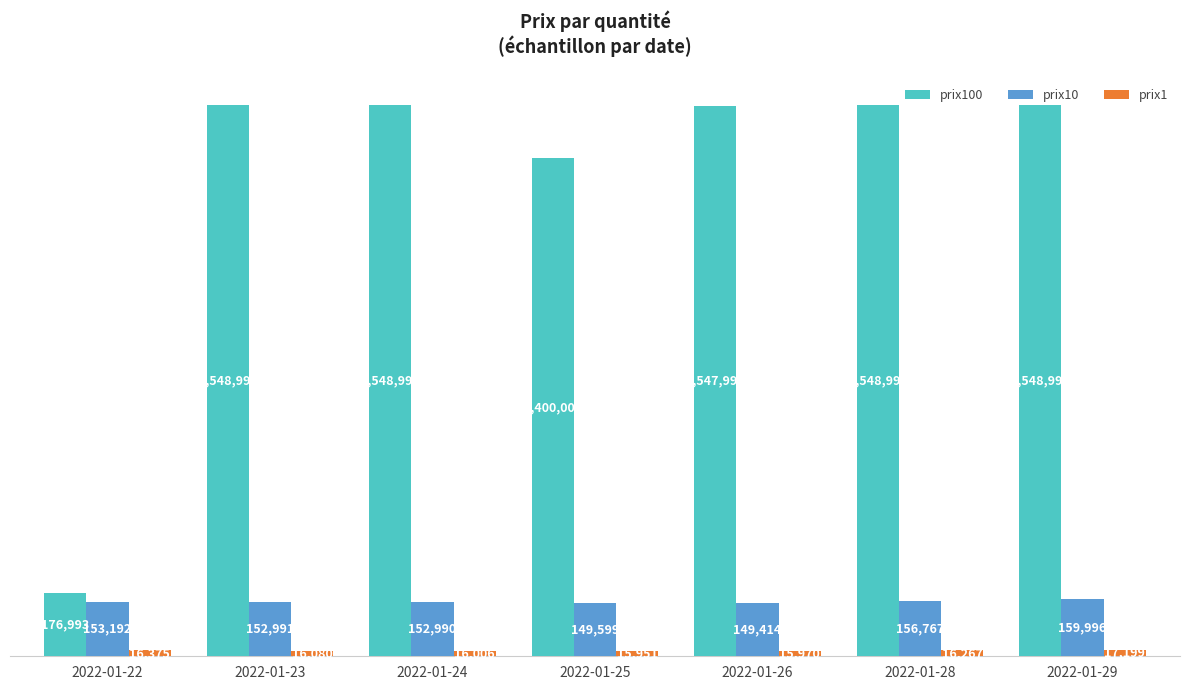

Between 2022-01-26 and 2022-01-23, which is larger?

2022-01-23